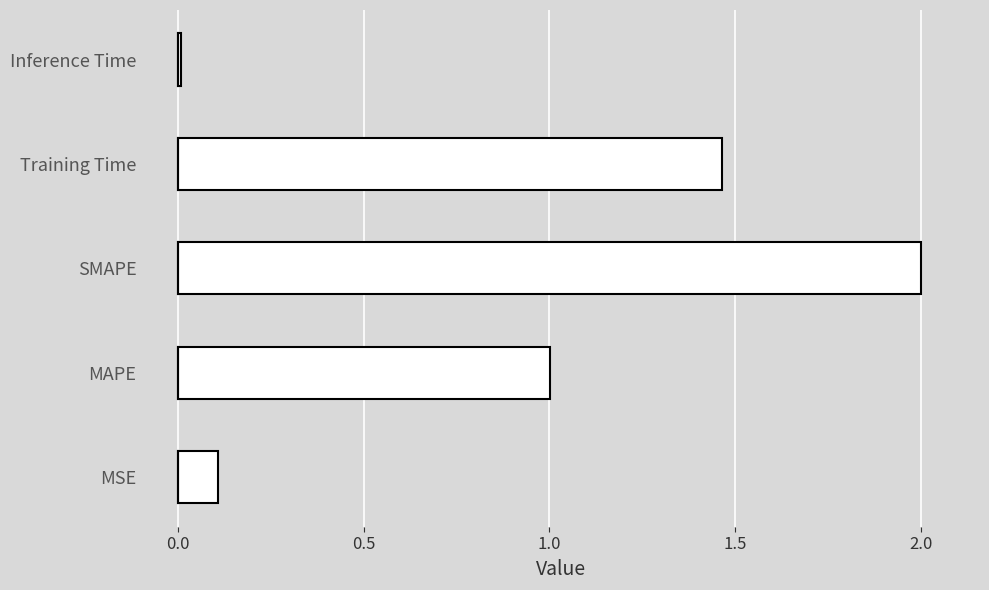

Count the number of categories in the chart.

5